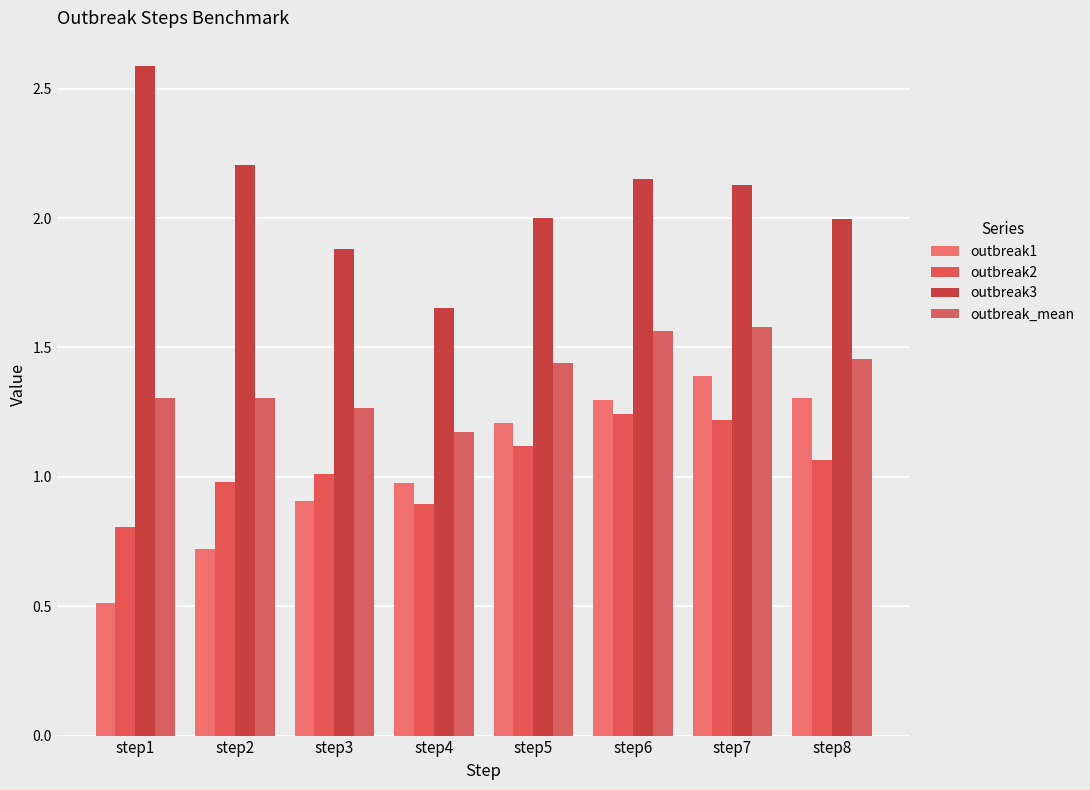

What is the sum of all outbreak2 values?

8.3